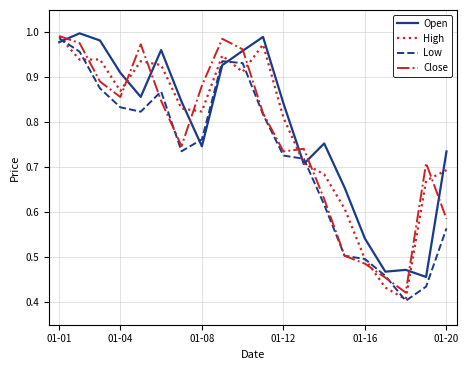

True or false: Low has a value of 0.8 at 01-20.

False